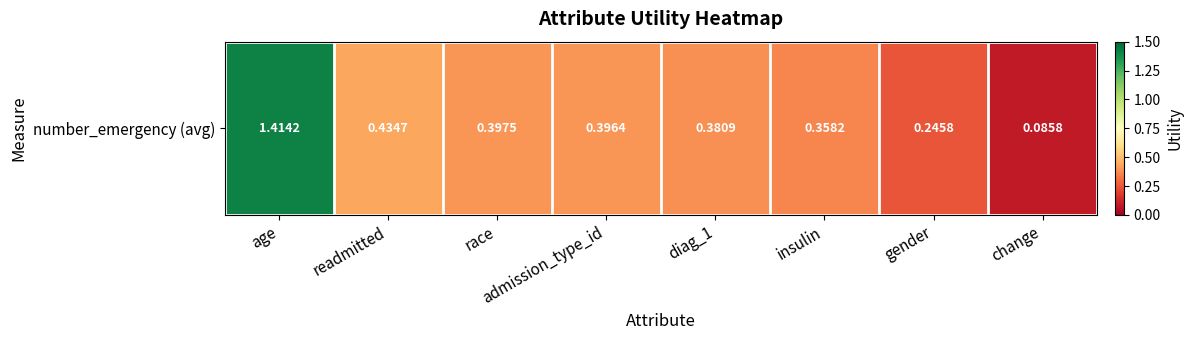

Rank the categories by value from lowest to highest.

change, gender, insulin, diag_1, admission_type_id, race, readmitted, age